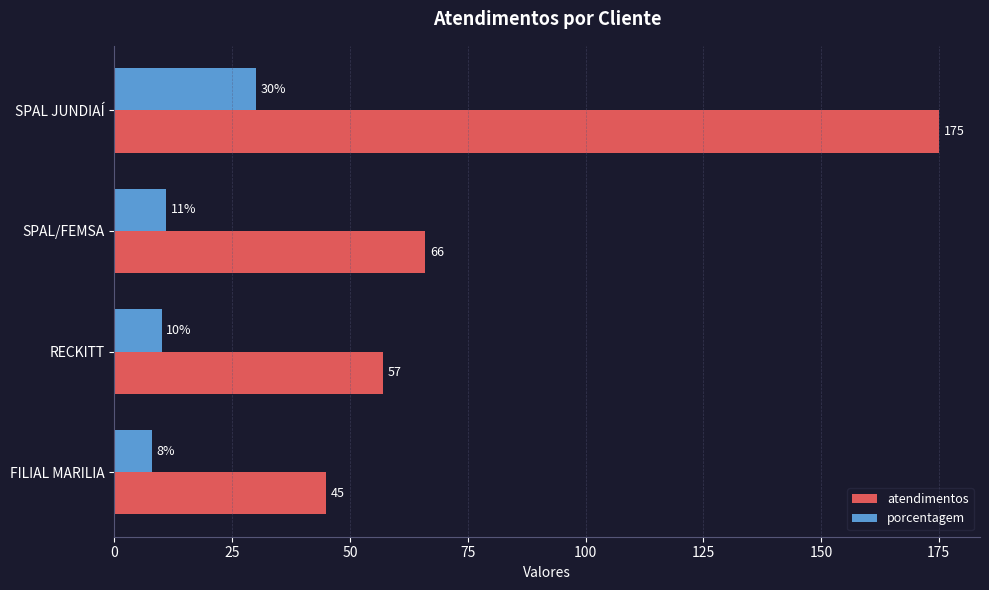

How many data points in porcentagem are less than 11?

2